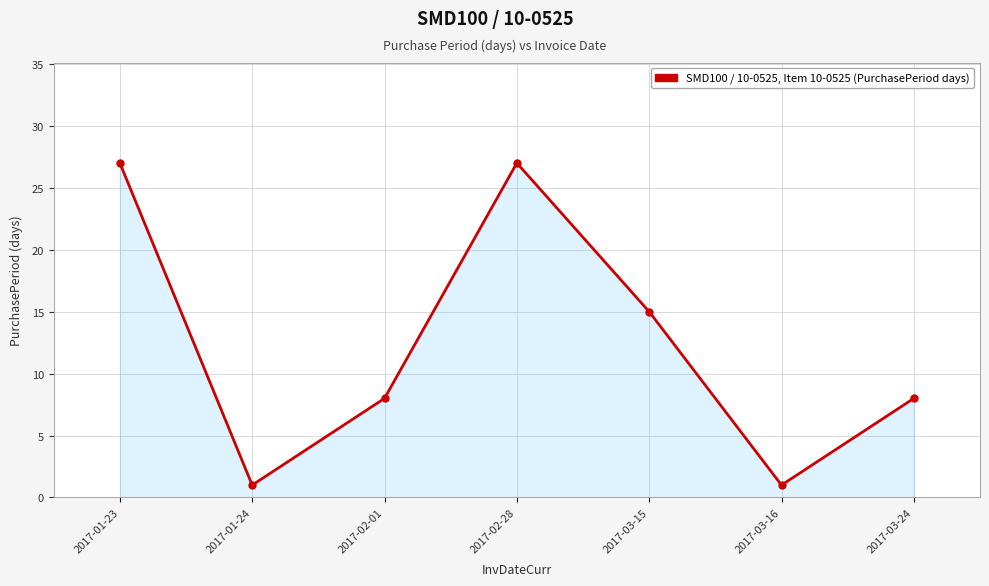

What is the greatest value displayed?

27